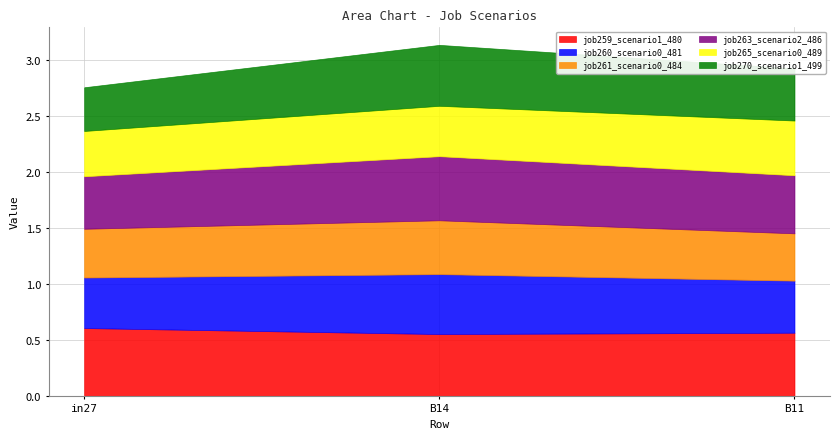

What is the sum of the job260_scenario0_481 values at B14 and B11?

1.0